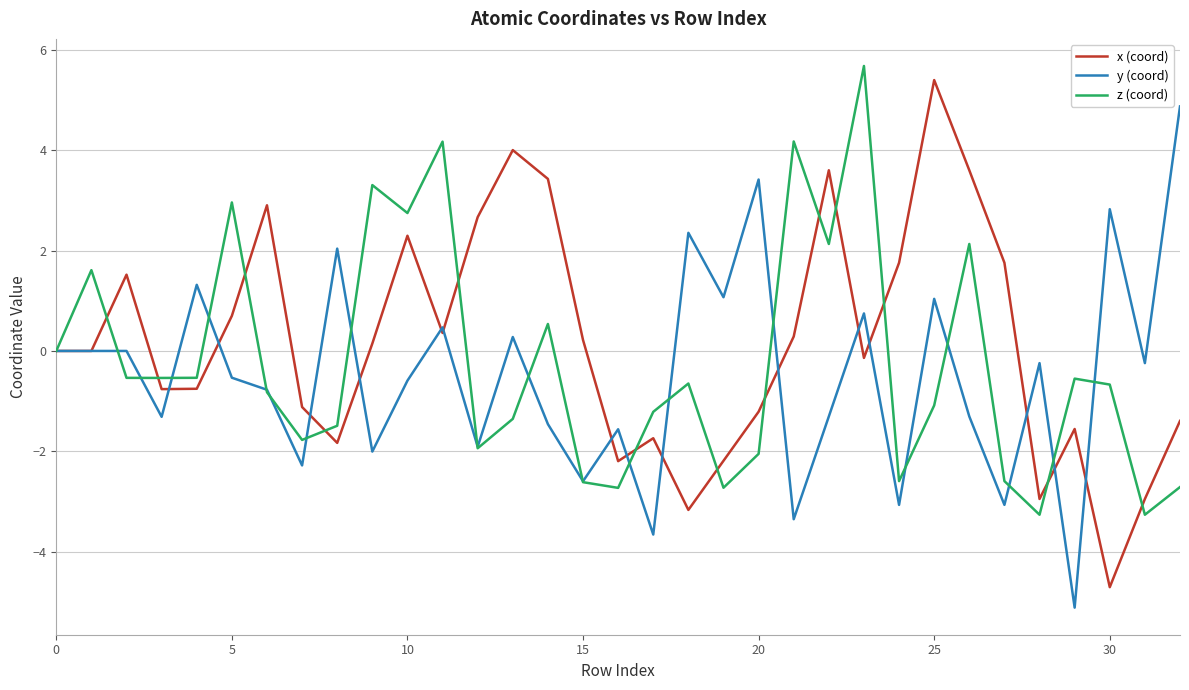

What is the maximum value for z (coord)?

5.7